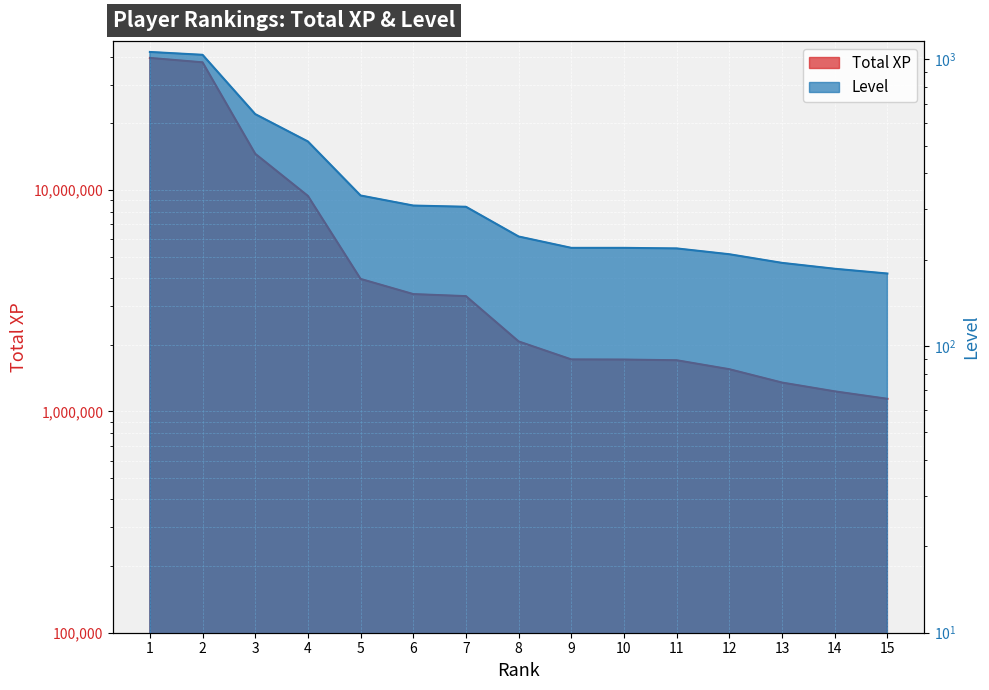

How many lines are shown in the chart?

2